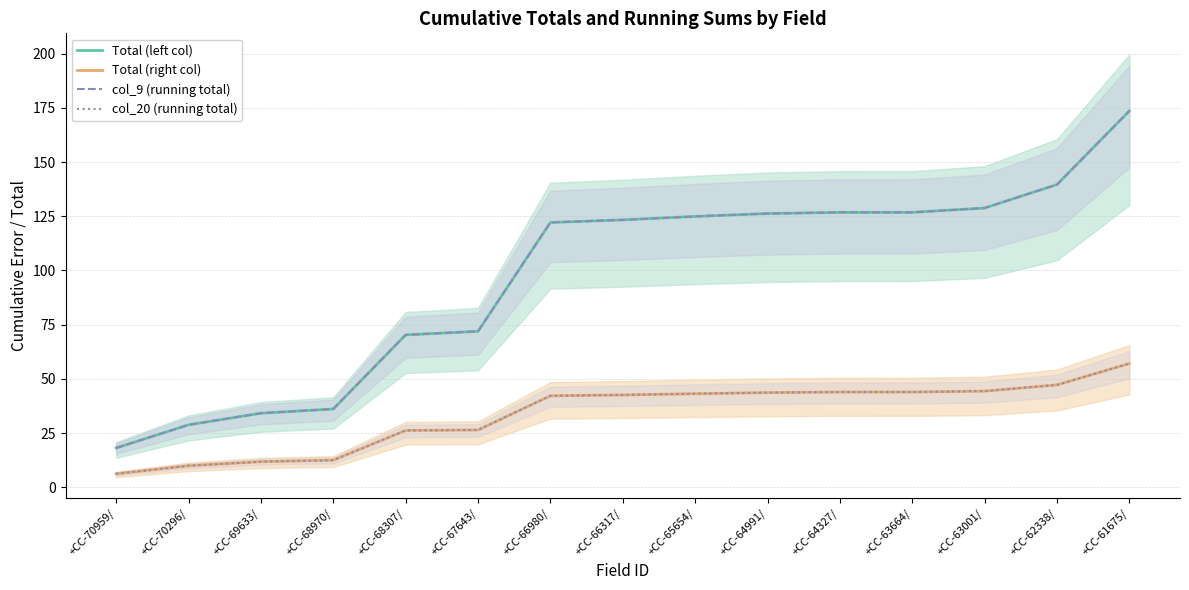

What is the maximum value shown in the chart?

173.6